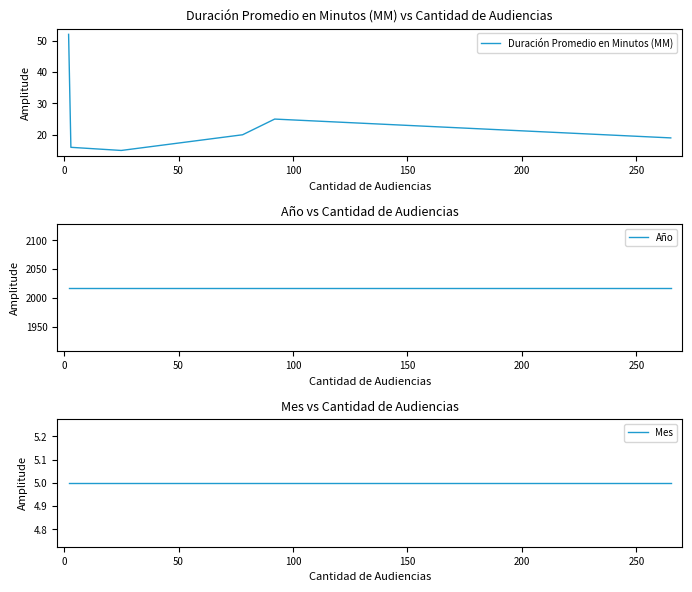

Reading left to right, list all the values displayed in this chart.

Duración Promedio en Minutos (MM): 52	16	15	20	25	19
Año: 2018	2018	2018	2018	2018	2018
Mes: 5	5	5	5	5	5